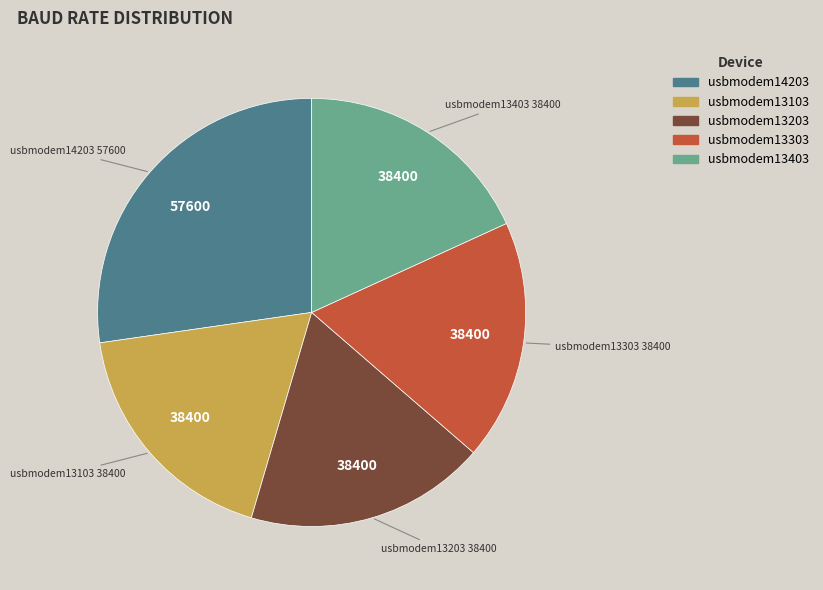

Does any single category account for the majority?

No